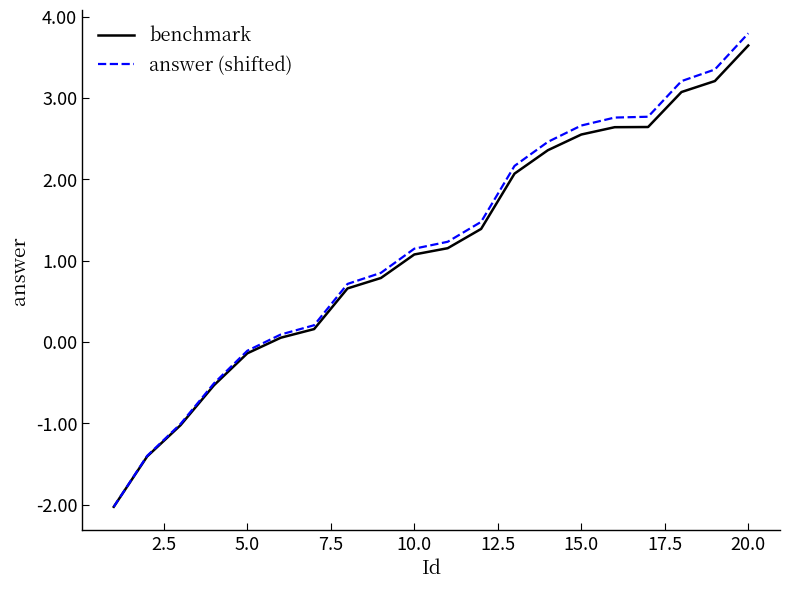

What is the minimum value shown in the chart?

-2.0